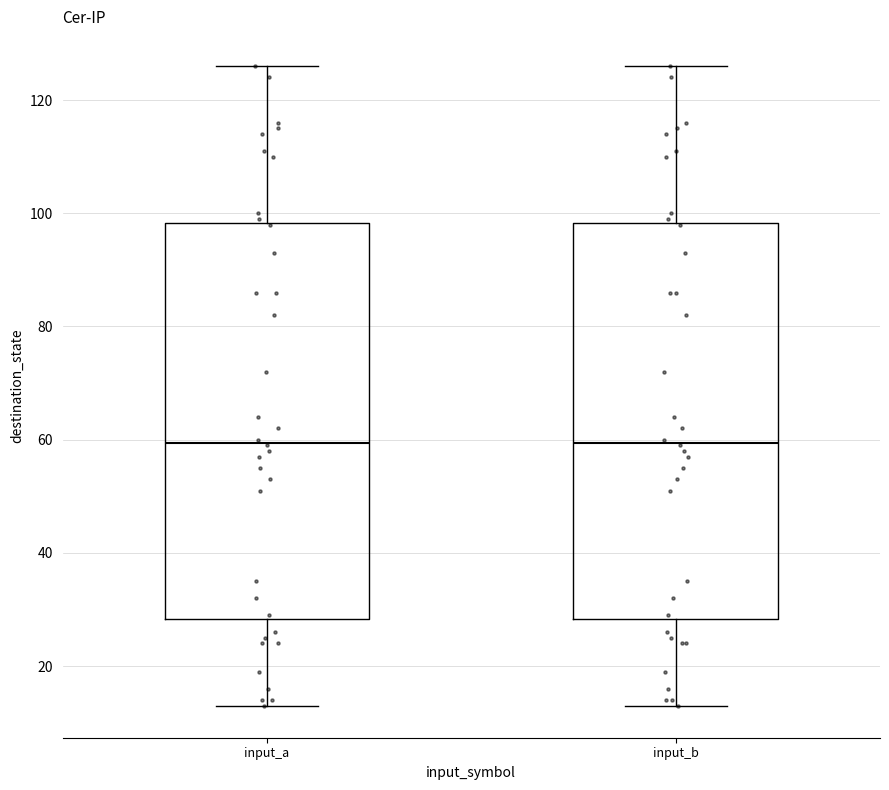

Reading left to right, read every box against the y-axis: the position of its median line, the range the box covers, and the ends of its whiskers. The values are not printed on the chart, so give them approximately, as read against the axis.

input_a: median 60, box 28 to 98, whiskers 14 to 126
input_b: median 60, box 28 to 98, whiskers 14 to 126